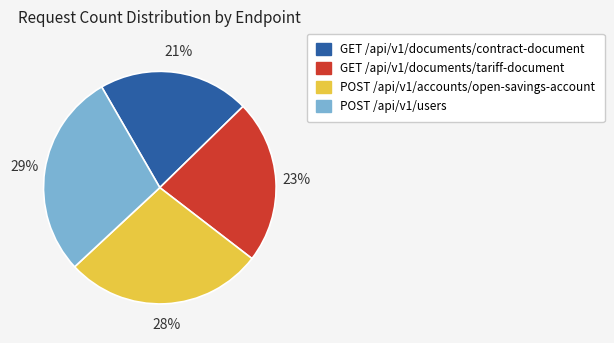

What is the largest slice in the pie chart?

POST /api/v1/users